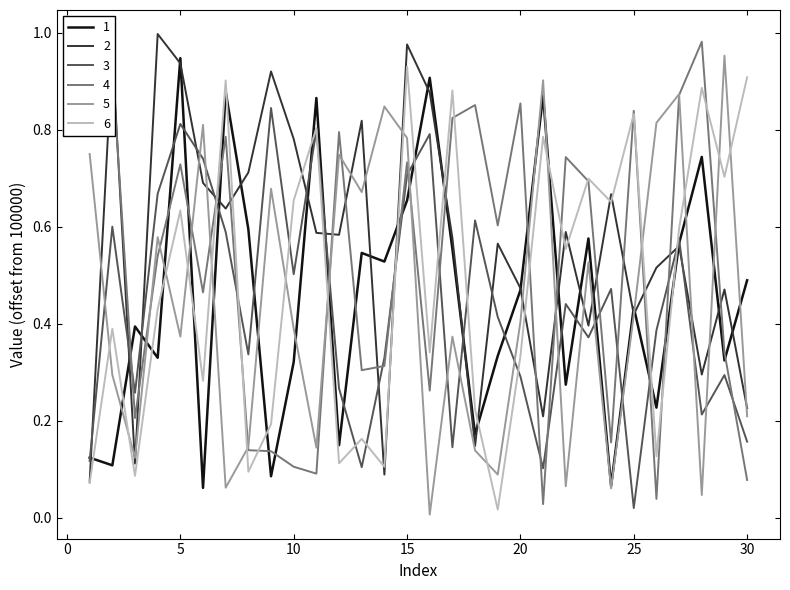

Reading left to right, extract all data points from this chart.

1: 1=0.1	2=0.1	3=0.4	4=0.3	5=0.9	6=0.1	7=0.9	8=0.6	9=0.1	10=0.3	11=0.9	12=0.1	13=0.5	14=0.5	15=0.7	16=0.9	17=0.6	18=0.2	19=0.3	20=0.5	21=0.9	22=0.3	23=0.6	24=0.1	25=0.4	26=0.2	27=0.6	28=0.7	29=0.3	30=0.5
2: 1=0.1	2=1.0	3=0.1	4=1.0	5=0.9	6=0.7	7=0.6	8=0.7	9=0.9	10=0.8	11=0.6	12=0.6	13=0.8	14=0.1	15=1.0	16=0.9	17=0.6	18=0.1	19=0.6	20=0.5	21=0.2	22=0.6	23=0.4	24=0.7	25=0.4	26=0.5	27=0.6	28=0.3	29=0.5	30=0.2
3: 1=0.1	2=0.6	3=0.3	4=0.7	5=0.8	6=0.7	7=0.6	8=0.3	9=0.8	10=0.5	11=0.8	12=0.3	13=0.1	14=0.3	15=0.7	16=0.8	17=0.1	18=0.6	19=0.4	20=0.3	21=0.1	22=0.4	23=0.4	24=0.5	25=0.0	26=0.4	27=0.6	28=0.2	29=0.3	30=0.2
4: 1=0.9	2=0.9	3=0.2	4=0.5	5=0.7	6=0.5	7=0.8	8=0.1	9=0.1	10=0.1	11=0.1	12=0.8	13=0.3	14=0.3	15=0.7	16=0.3	17=0.8	18=0.9	19=0.6	20=0.9	21=0.0	22=0.7	23=0.7	24=0.2	25=0.8	26=0.0	27=0.9	28=1.0	29=0.3	30=0.1
5: 1=0.8	2=0.3	3=0.1	4=0.6	5=0.4	6=0.8	7=0.1	8=0.1	9=0.7	10=0.4	11=0.1	12=0.7	13=0.7	14=0.8	15=0.8	16=0.0	17=0.4	18=0.1	19=0.1	20=0.4	21=0.9	22=0.1	23=0.5	24=0.1	25=0.4	26=0.8	27=0.9	28=0.0	29=1.0	30=0.2
6: 1=0.1	2=0.4	3=0.1	4=0.4	5=0.6	6=0.3	7=0.9	8=0.1	9=0.2	10=0.7	11=0.8	12=0.1	13=0.2	14=0.1	15=0.9	16=0.3	17=0.9	18=0.2	19=0.0	20=0.3	21=0.8	22=0.6	23=0.7	24=0.7	25=0.8	26=0.1	27=0.6	28=0.9	29=0.7	30=0.9